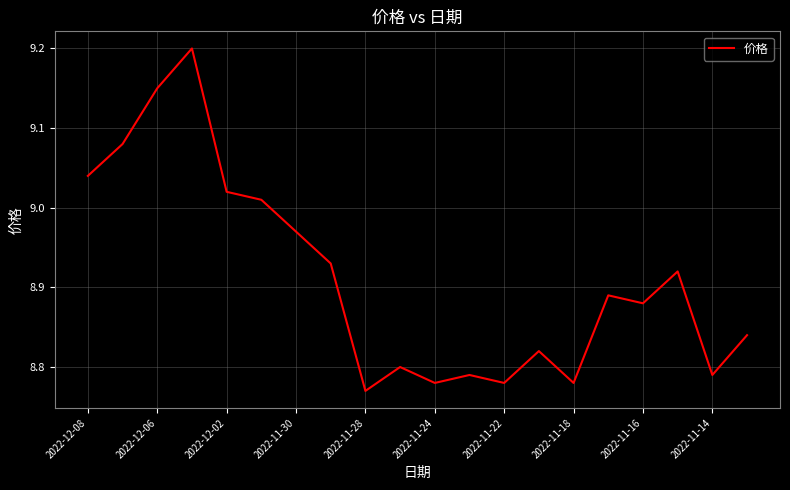

What is the difference between the maximum and minimum values?

0.4